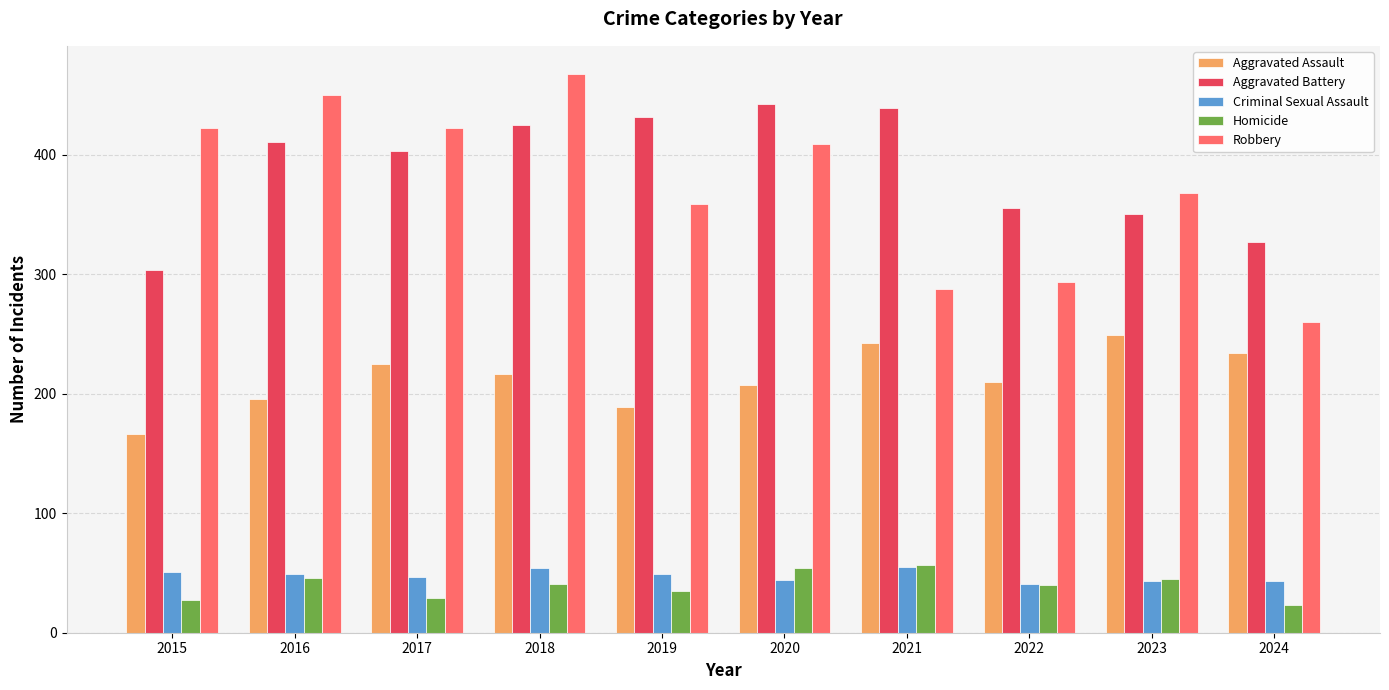

At which label does Robbery first exceed 409?

2015